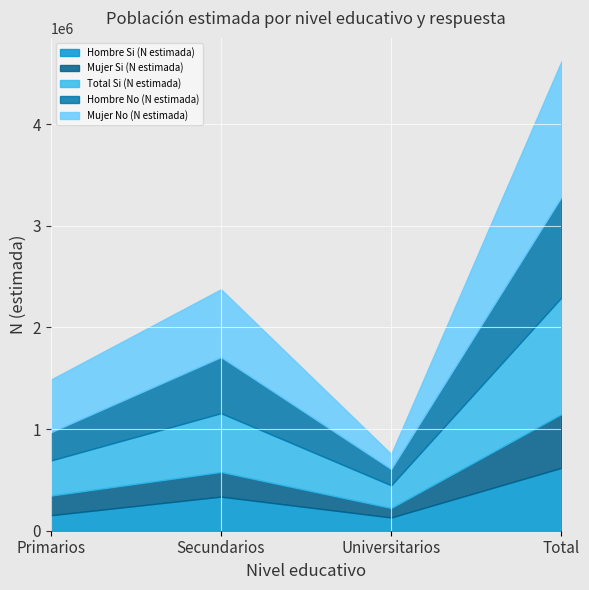

What is the difference between the highest and lowest values at Total?

805532